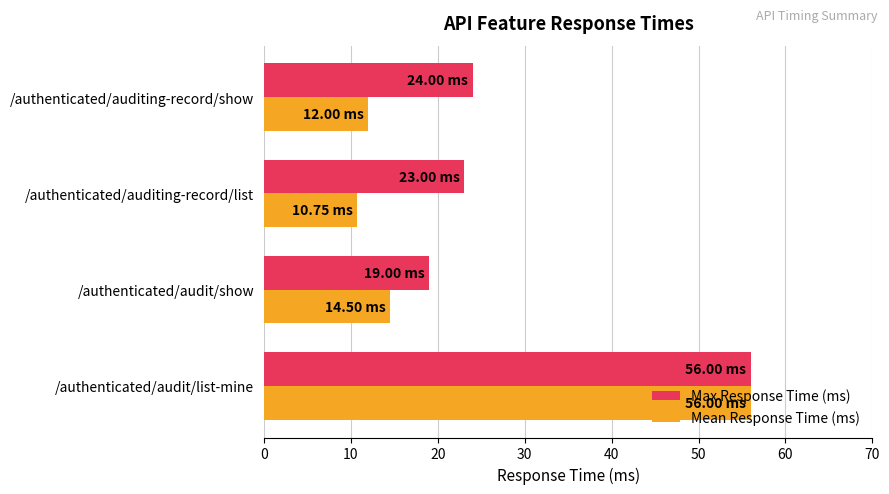

What is the difference between the maximum and minimum values in the Max Response Time (ms) series?

37.0